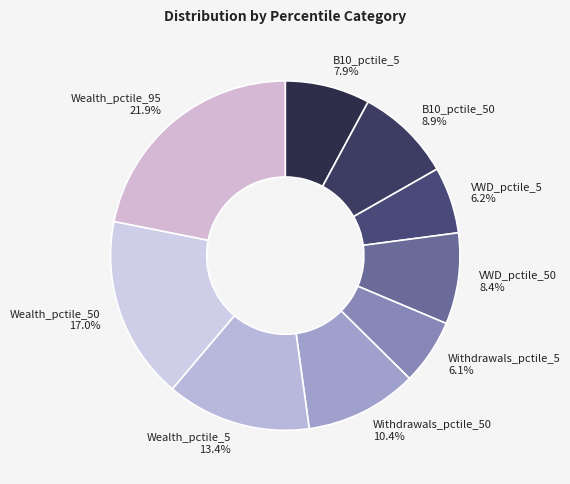

How many segments does this pie chart have?

9